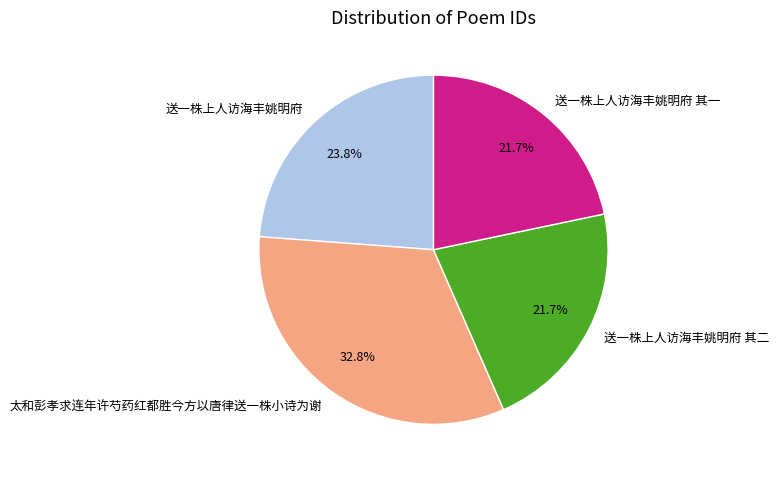

What is the ratio of the value at 送一株上人访海丰姚明府 其二 to the value at 太和彭孝求连年许芍药红都胜今方以唐律送一株小诗为谢?

0.7